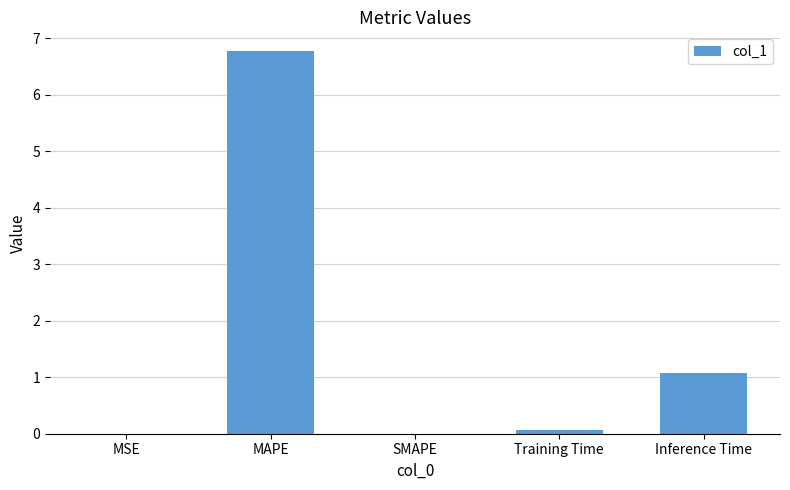

What is the approximate value at Inference Time?

1.1